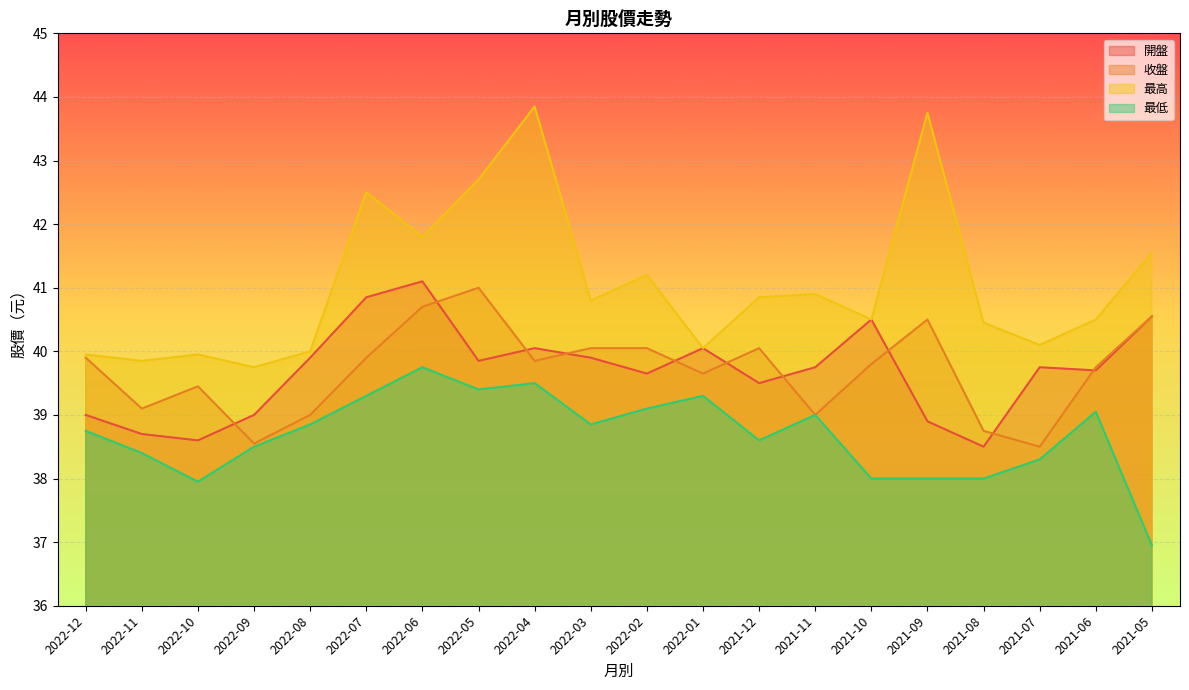

What is the average value of the 開盤 series?

39.7